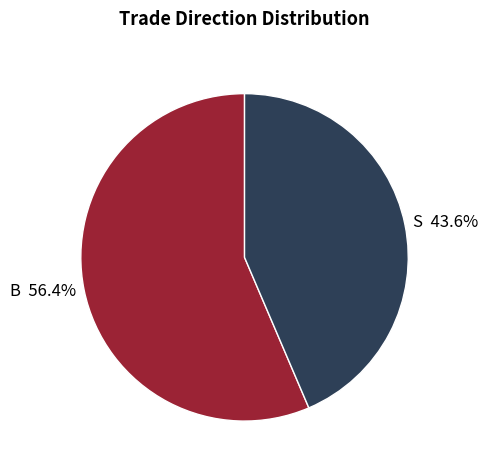

How many segments does this pie chart have?

2